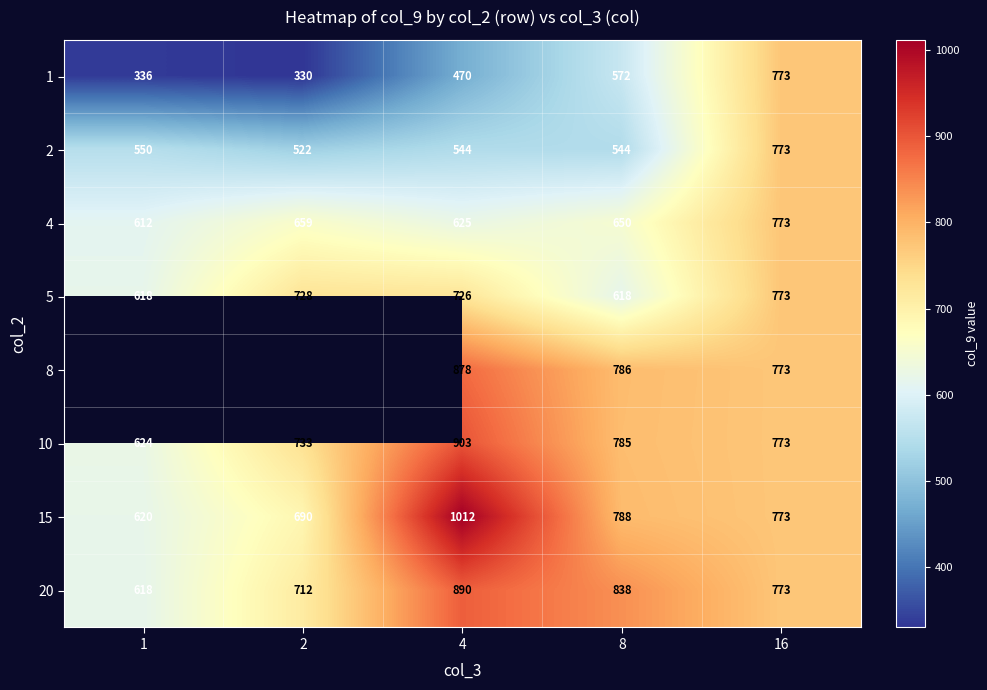

Is it true that 1 equals 470.0 at 4?

True